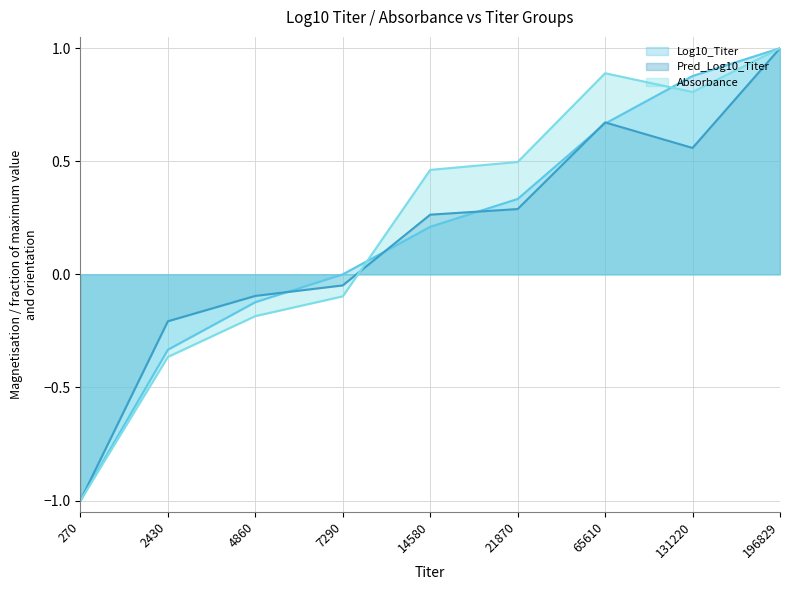

At which category is the sum across all series the highest?

196829